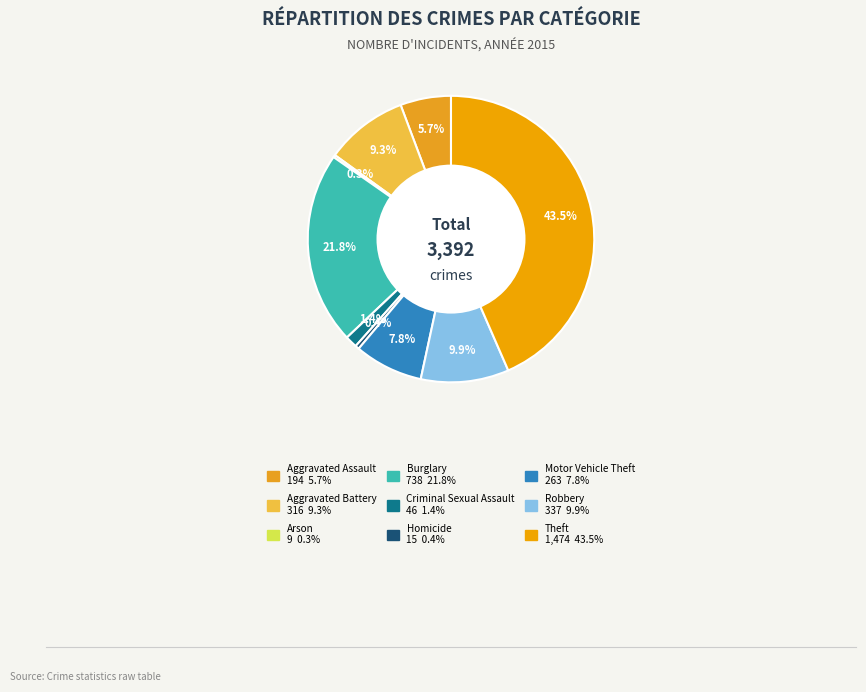

What percentage do Arson and Aggravated Assault together represent?

6.0%